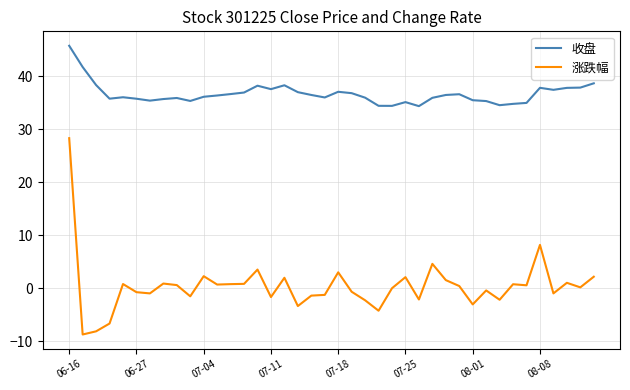

What is the minimum value shown in the chart?

-8.8